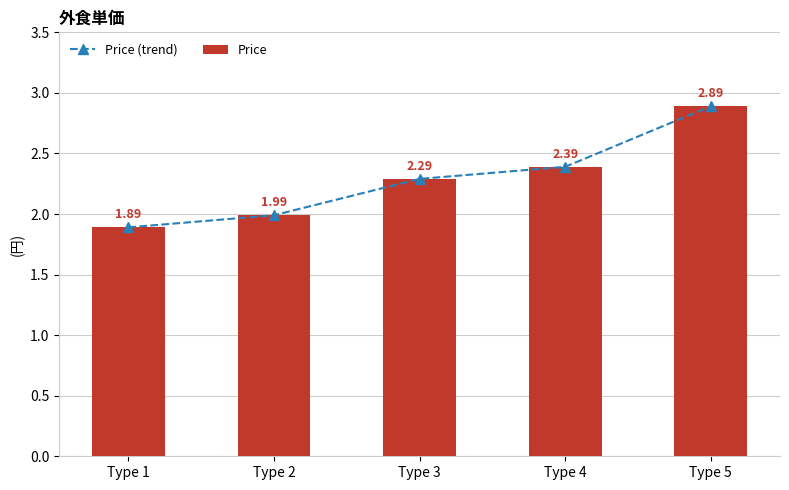

At which category does the chart reach its minimum across all series?

Type 1